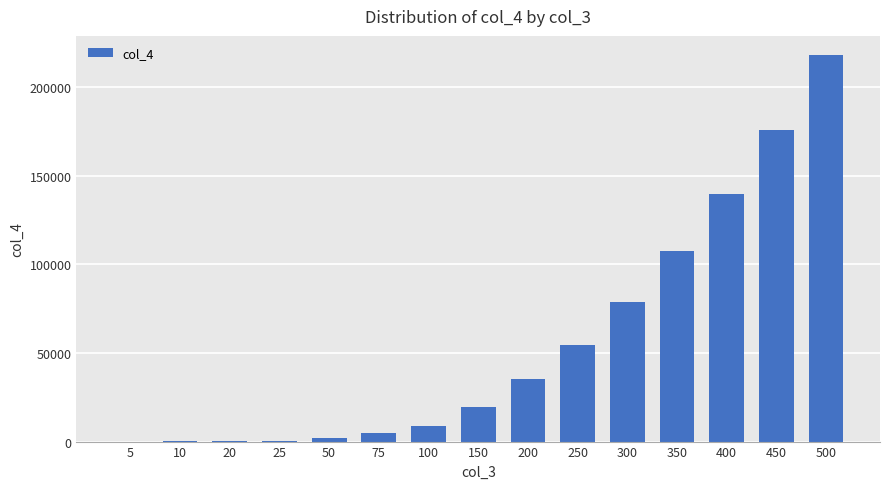

What is the sum of all values?

846775